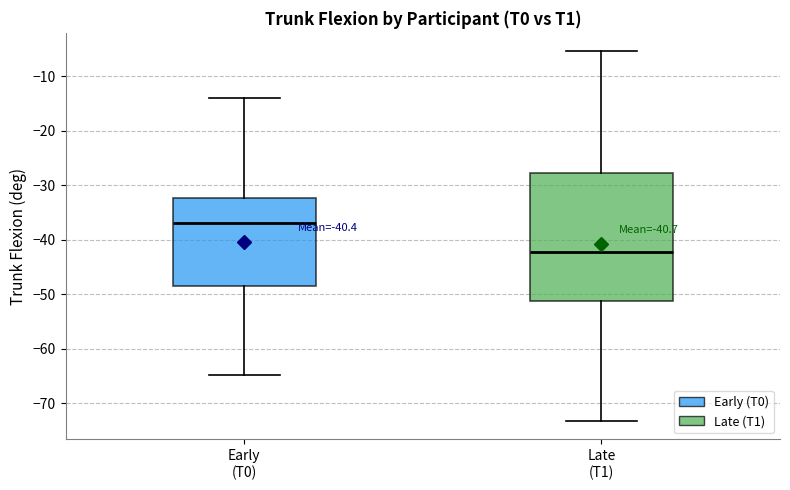

Which box has the lowest median line?

Late (T1)